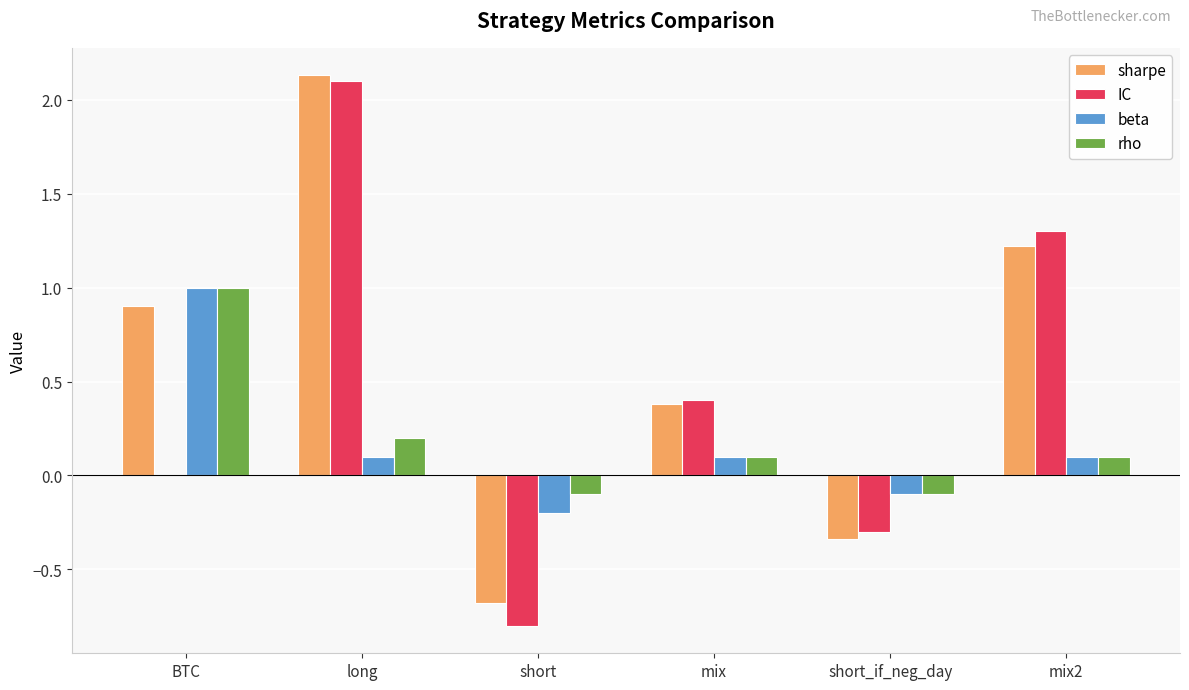

What is the total value across all series at short?

-1.8